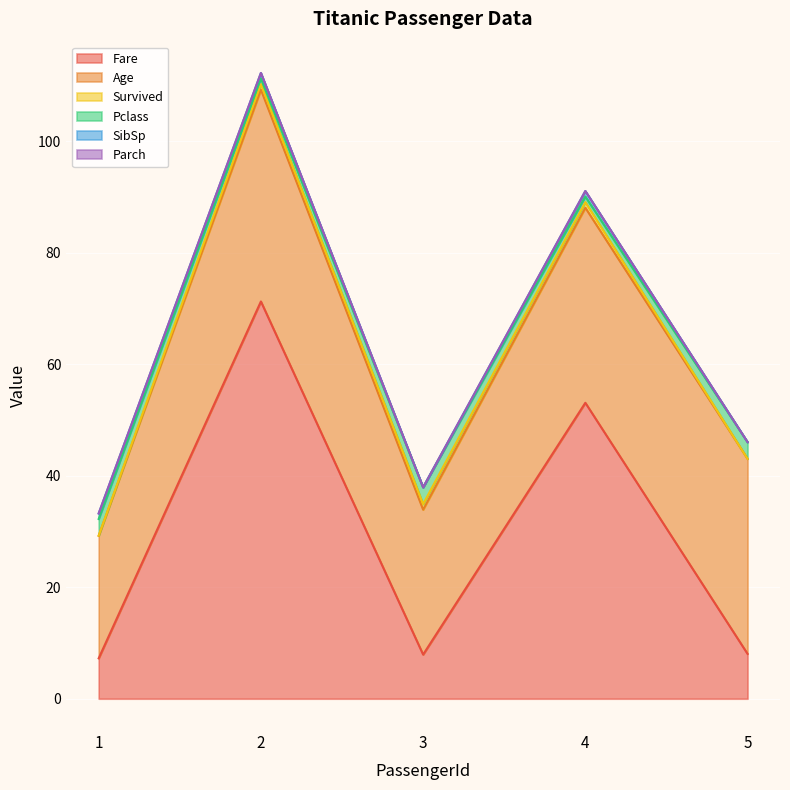

True or false: Fare and SibSp cross at least once.

False